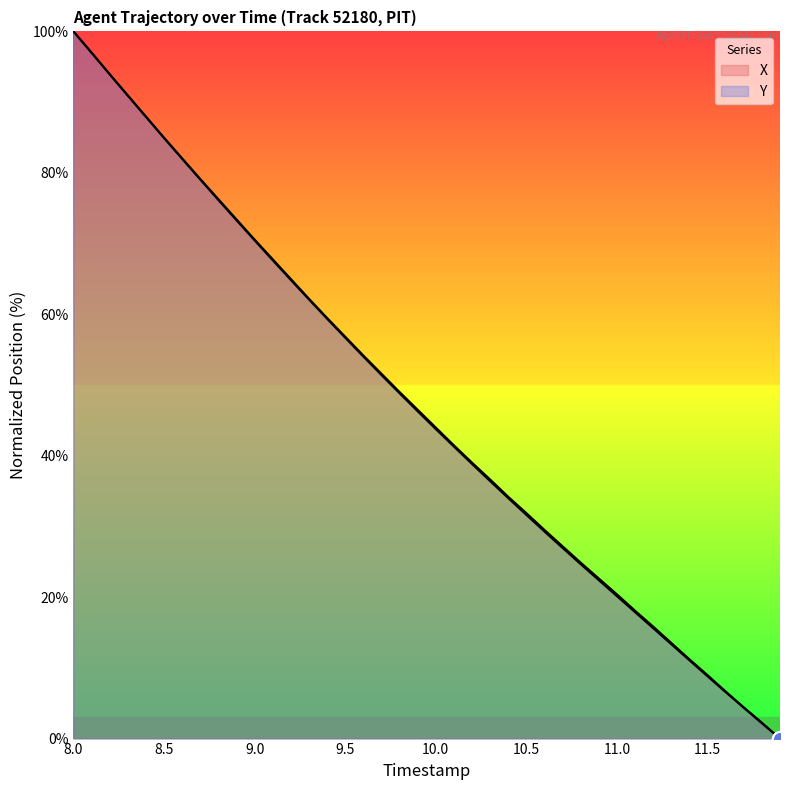

At which category is the sum across all series the highest?

8.0